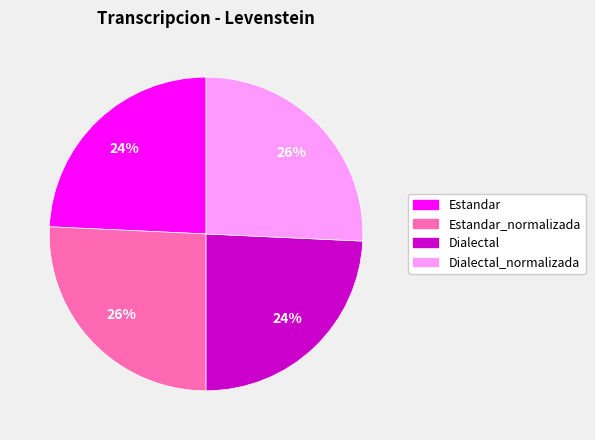

Is there any slice that represents more than half of the pie?

No